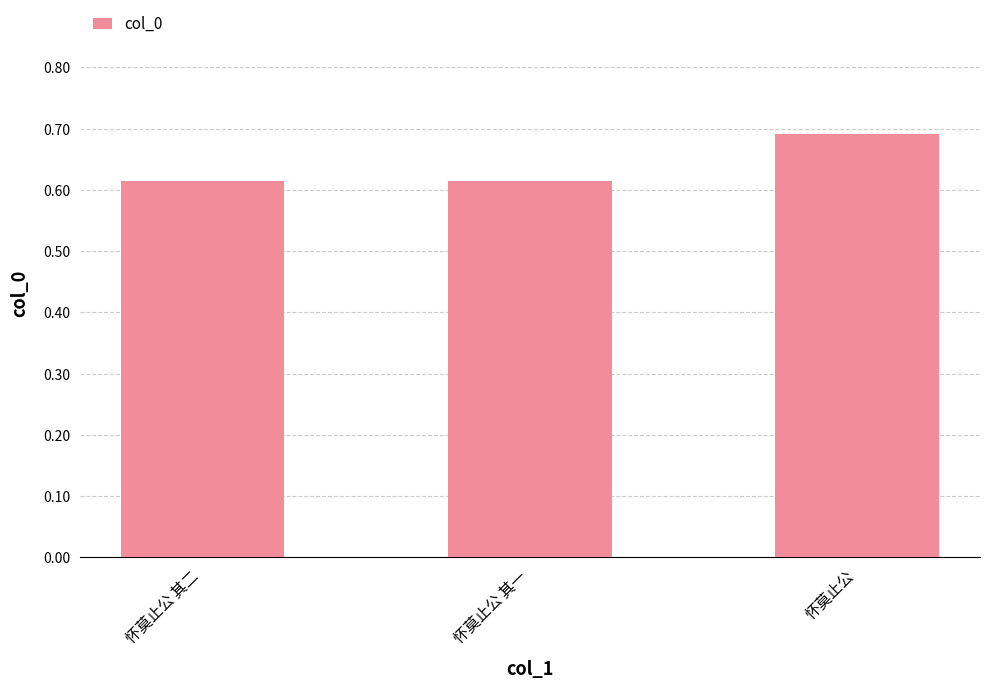

What is the label of the 1st bar from the right?

怀莫止公